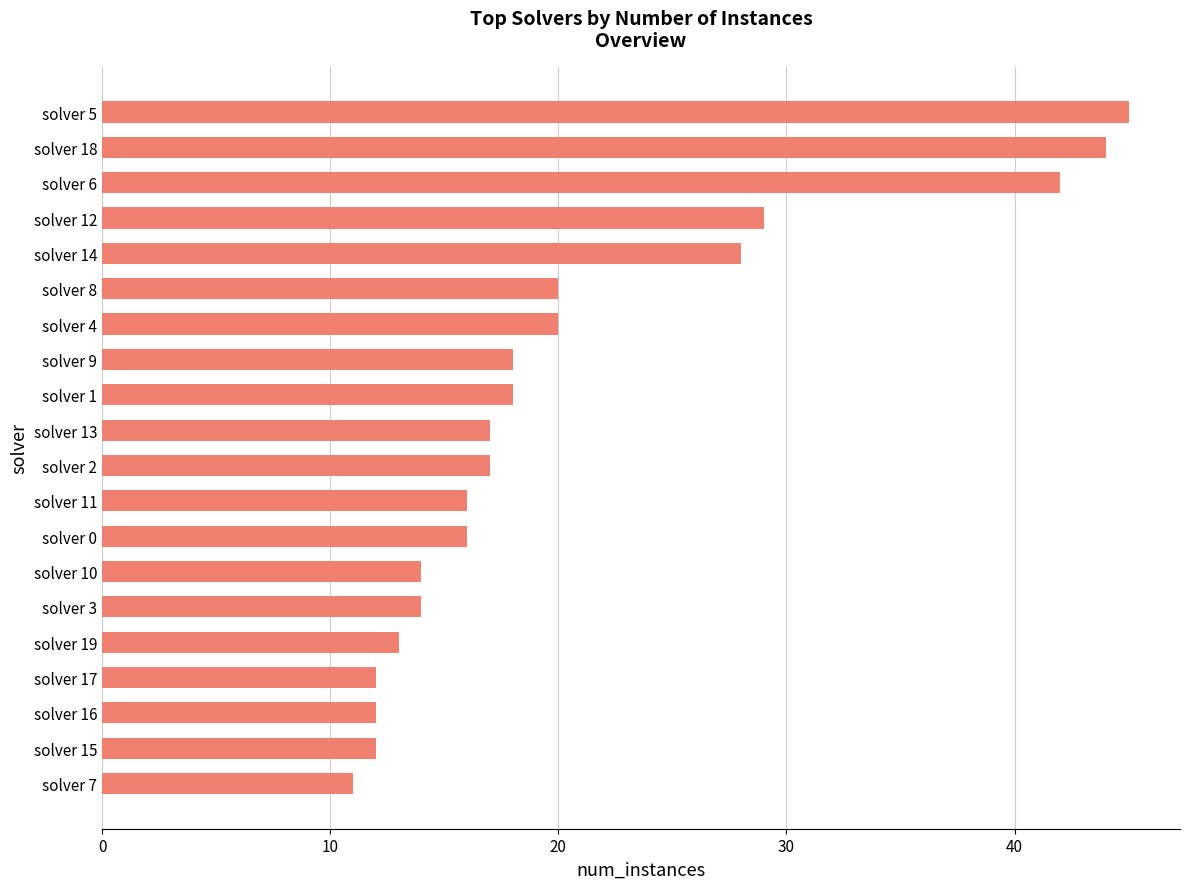

True or false: the data shows 17 at solver 2.

True